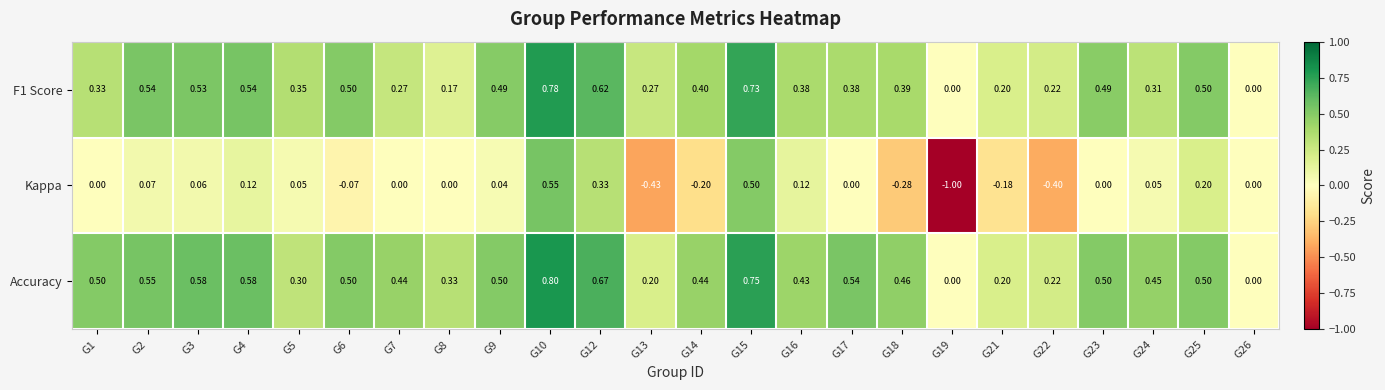

Which series has the largest total across all categories?

Accuracy